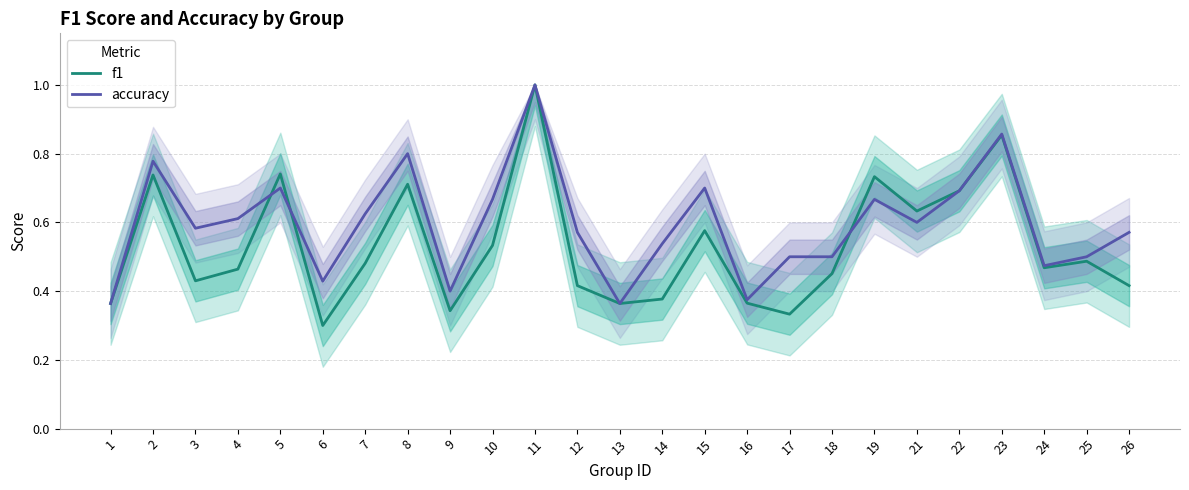

The f1 series shows 0.5 at 24. True or false?

True